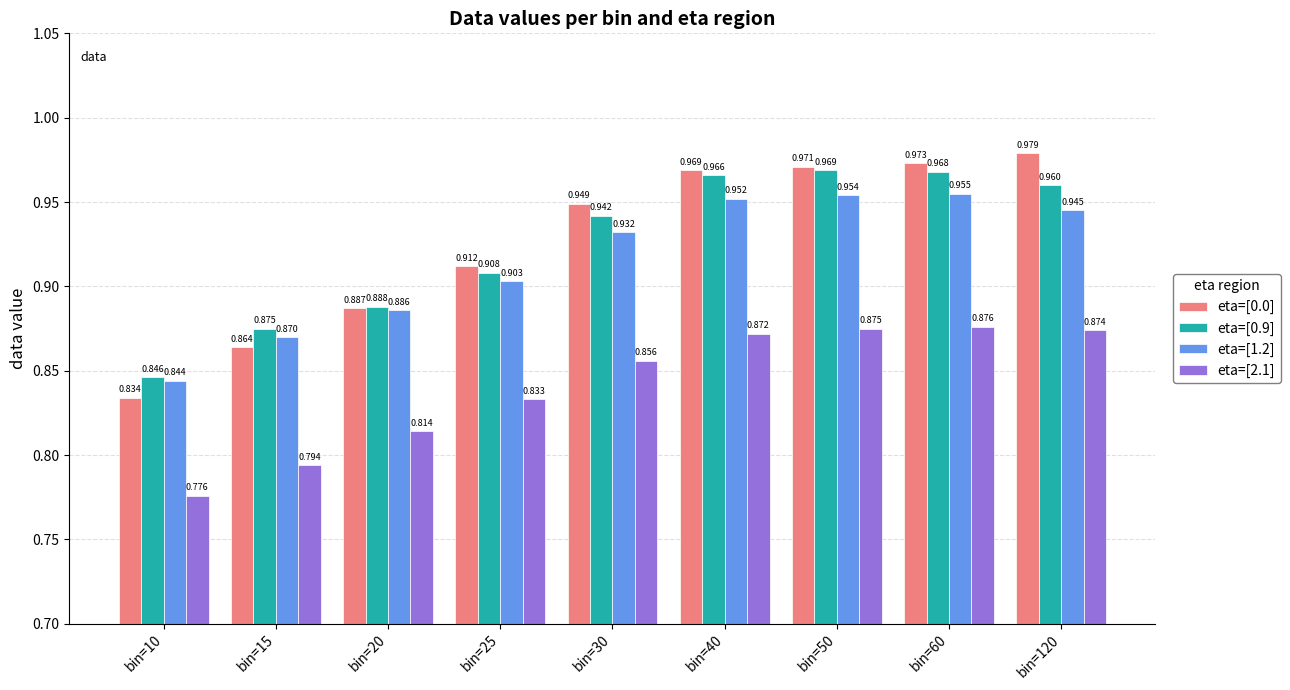

Which series has the largest total across all categories?

eta=[0.0]